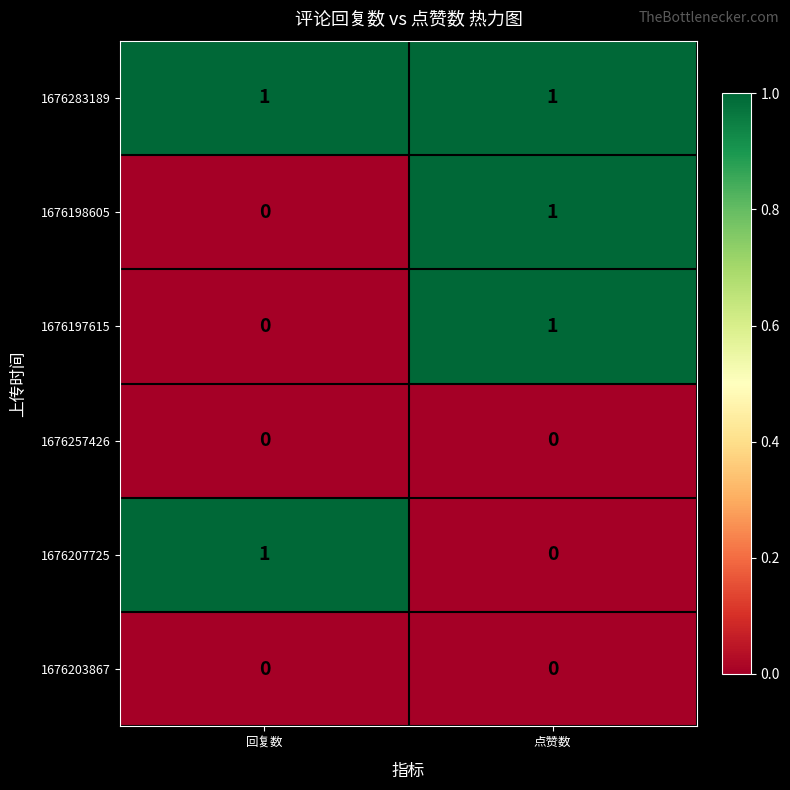

What is the spread (max minus min) of values at 点赞数?

1